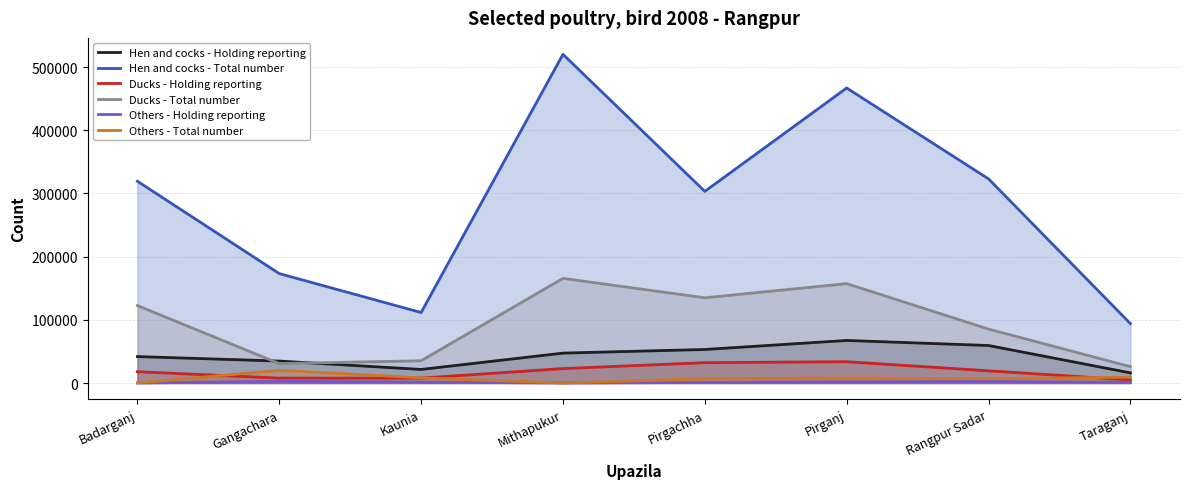

True or false: Hen and cocks - Total number and Hen and cocks - Holding reporting cross at least once.

False